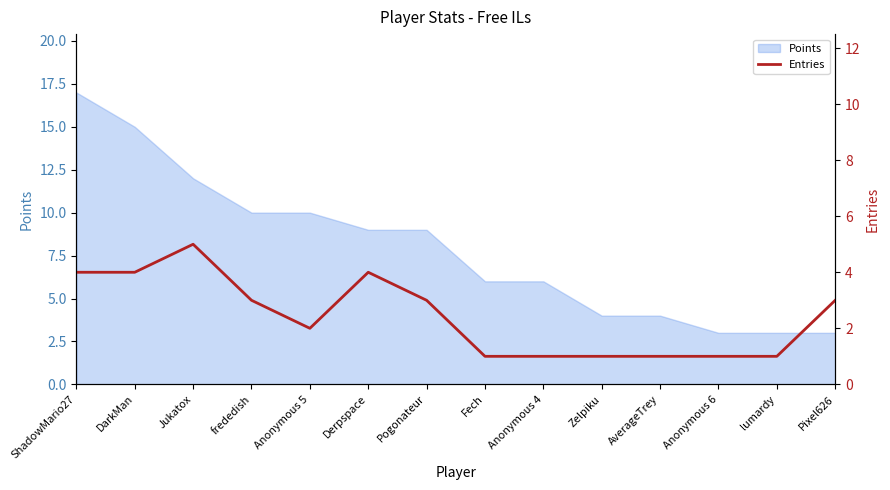

The value at frededish is 1. True or false?

False